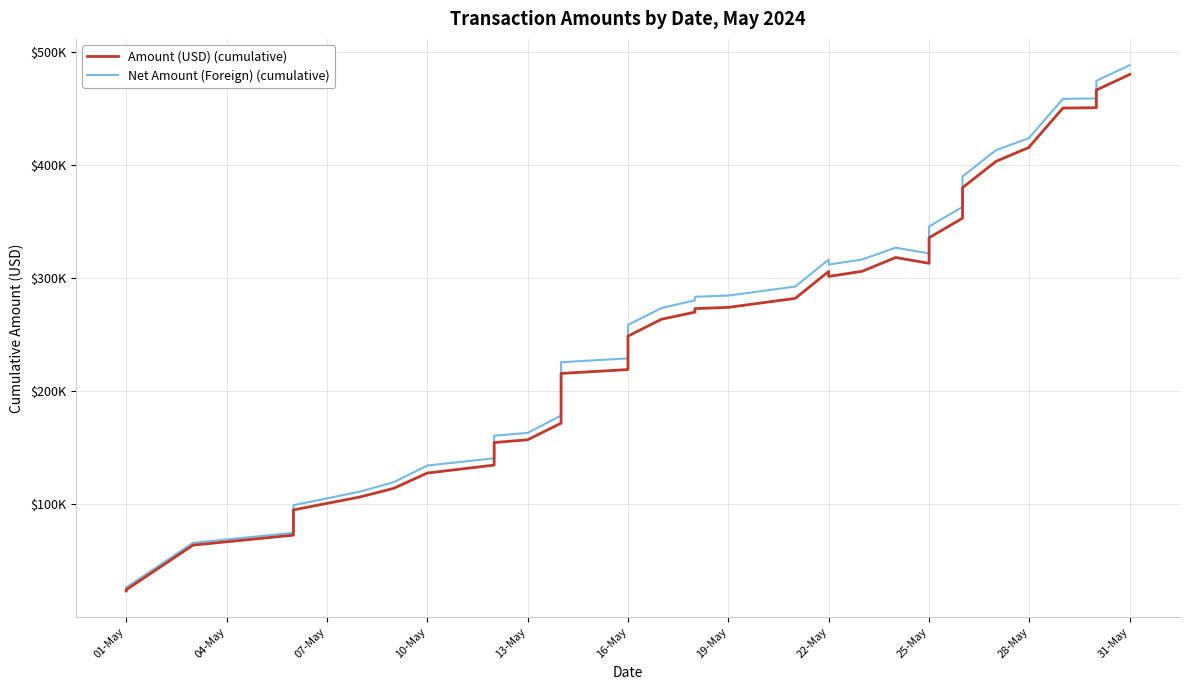

How many distinct data groups are displayed?

2